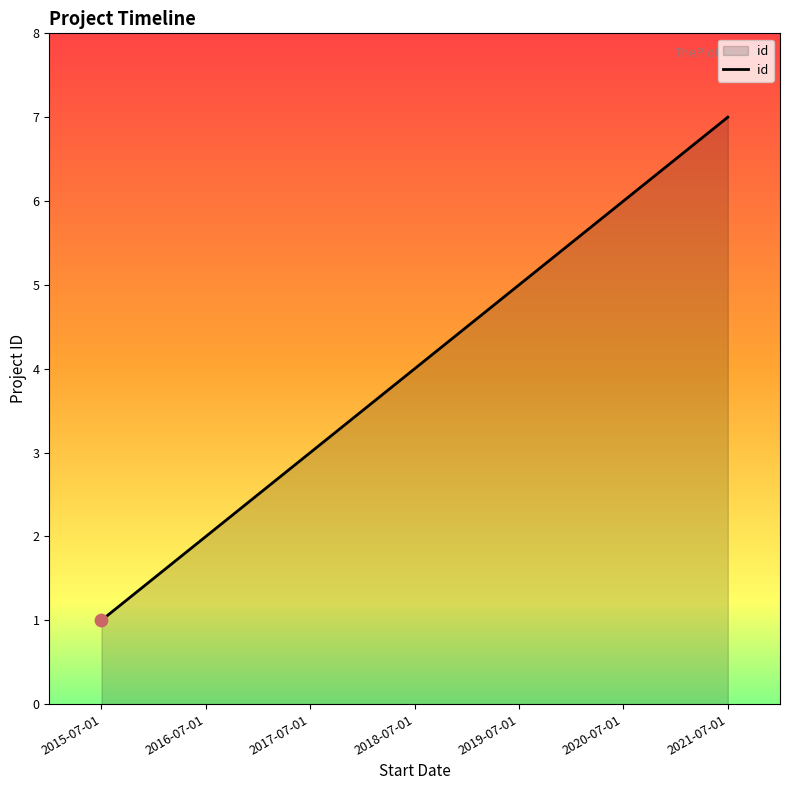

Approximately how many times larger is the value at 2021-07-01 compared to 2020-07-01?

1.2